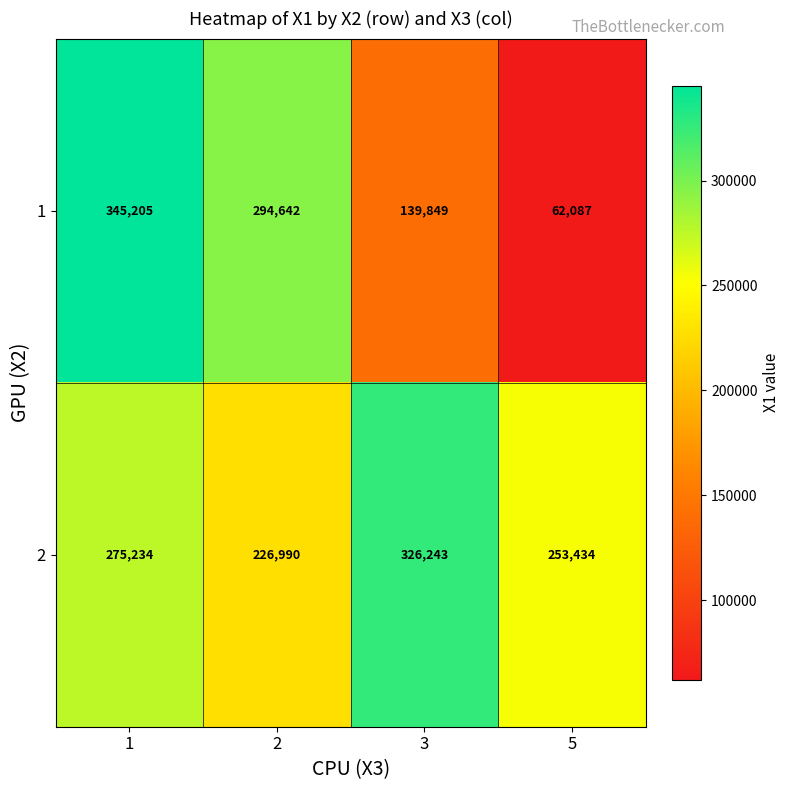

Reading right to left, what are all the values shown in this chart?

1: 62087	139849	294642	345205
2: 253434	326243	226990	275234